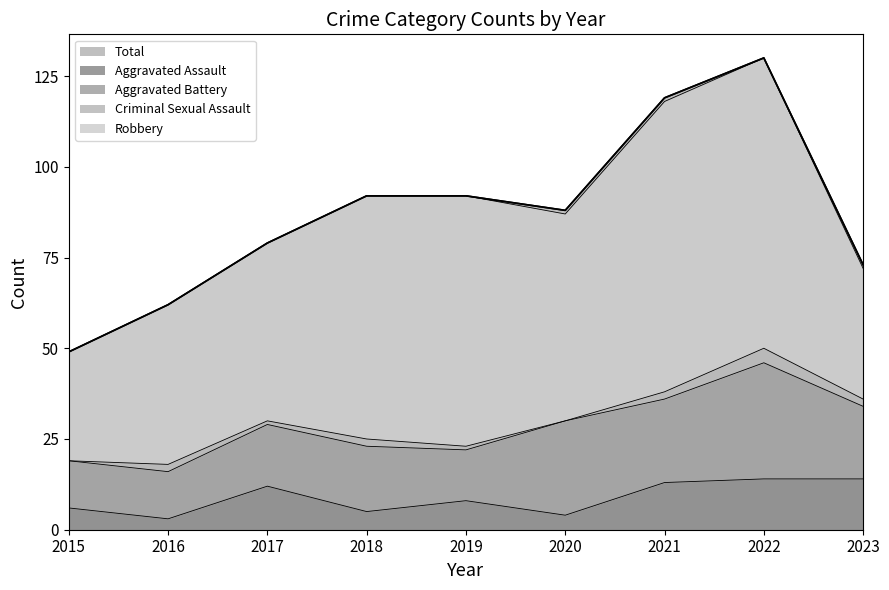

The Aggravated Battery series shows 13 at 2015. True or false?

True